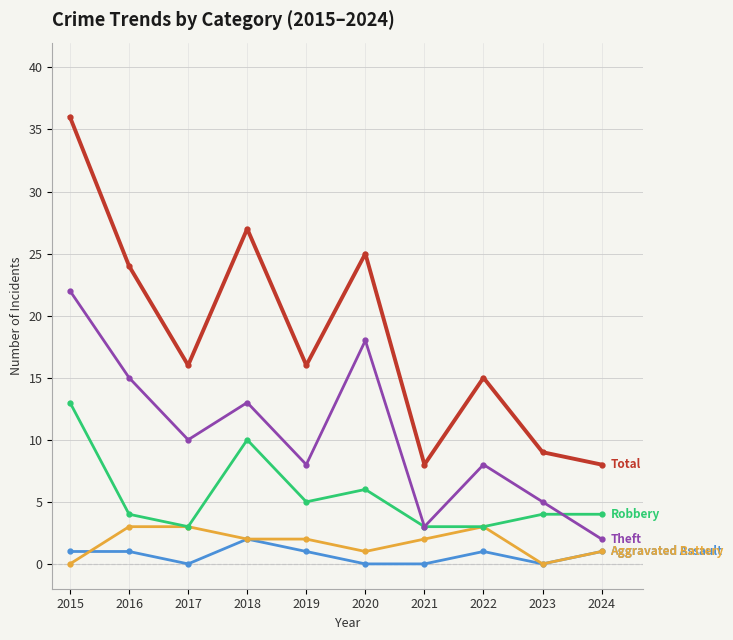

How many categories are shown in the chart?

10